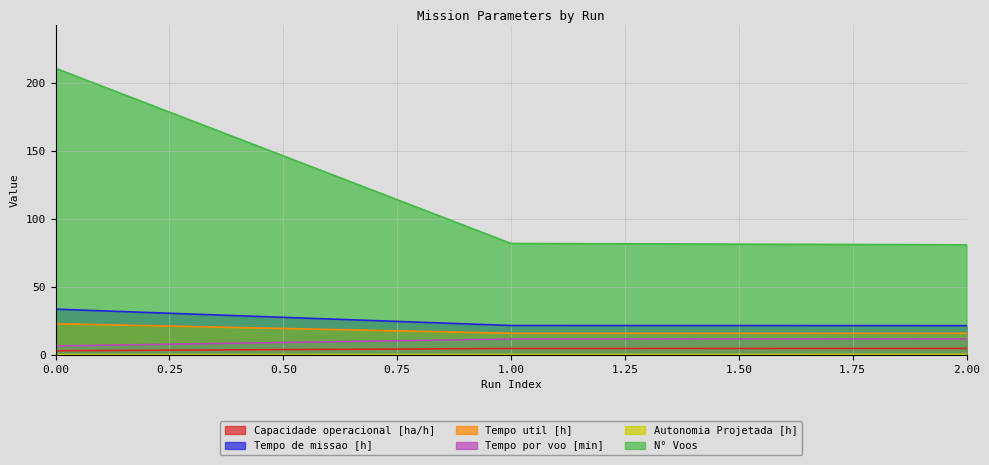

Between 0.00 and 1.00, which series saw the biggest shift?

N° Voos